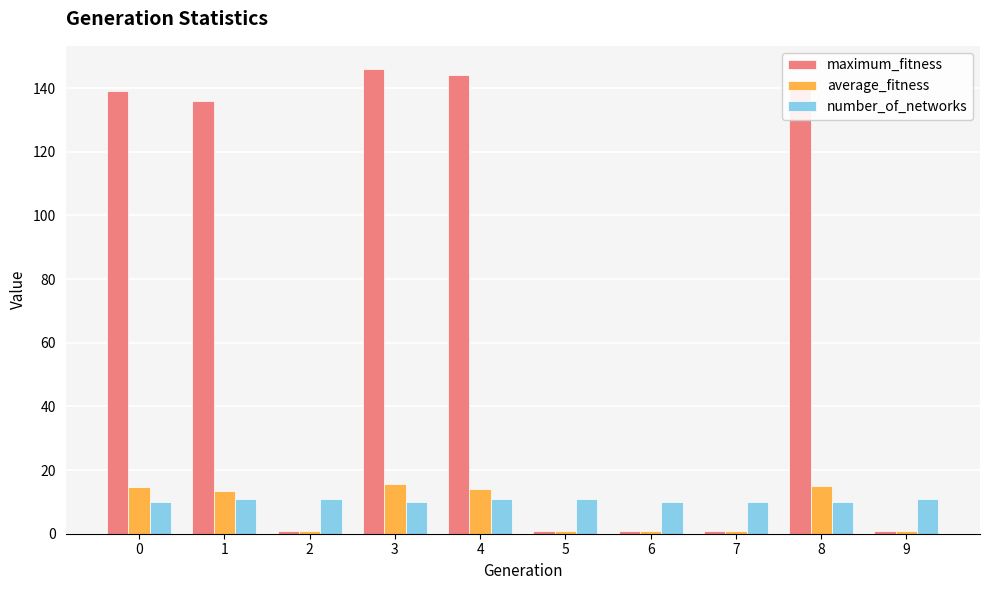

What is the maximum value shown in the chart?

146.0